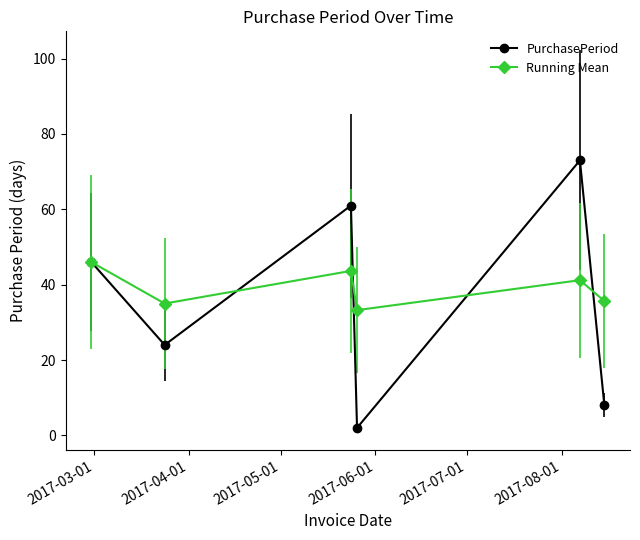

True or false: PurchasePeriod has more than 1 interior local peaks.

True